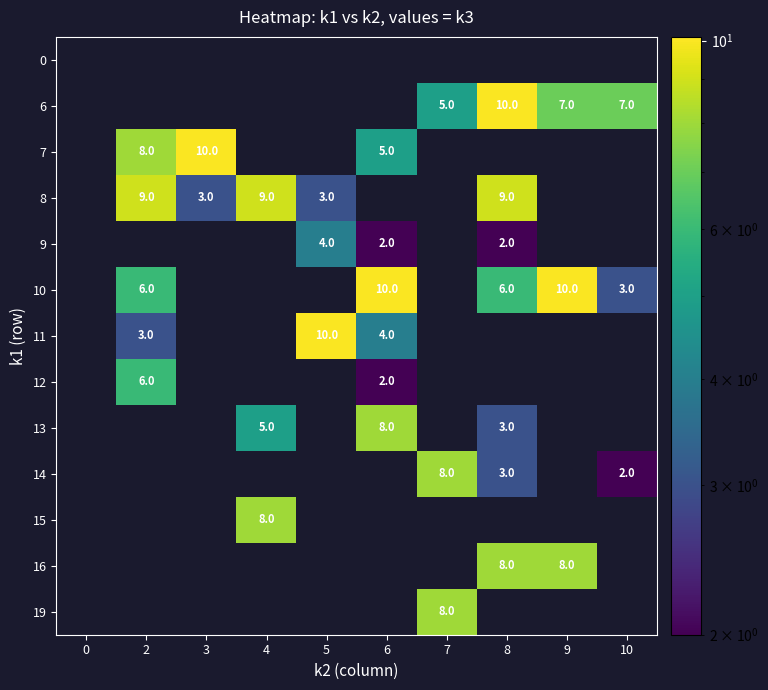

At which category is the sum across all series the highest?

8